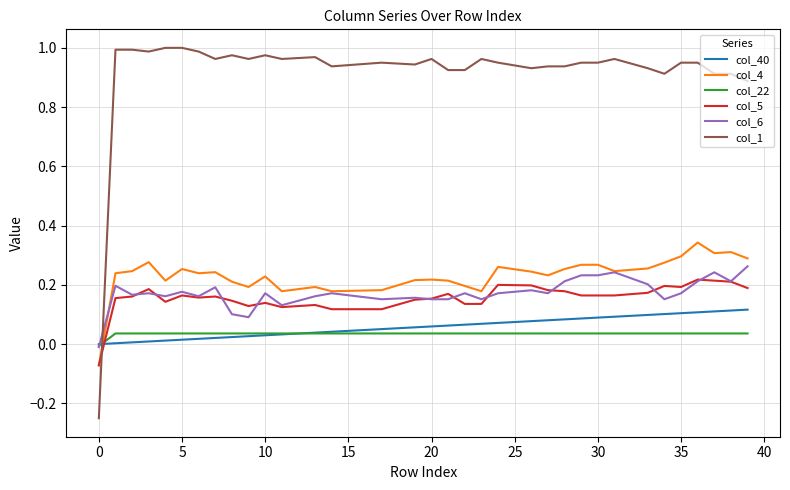

True or false: col_1 and col_6 intersect in this chart.

True